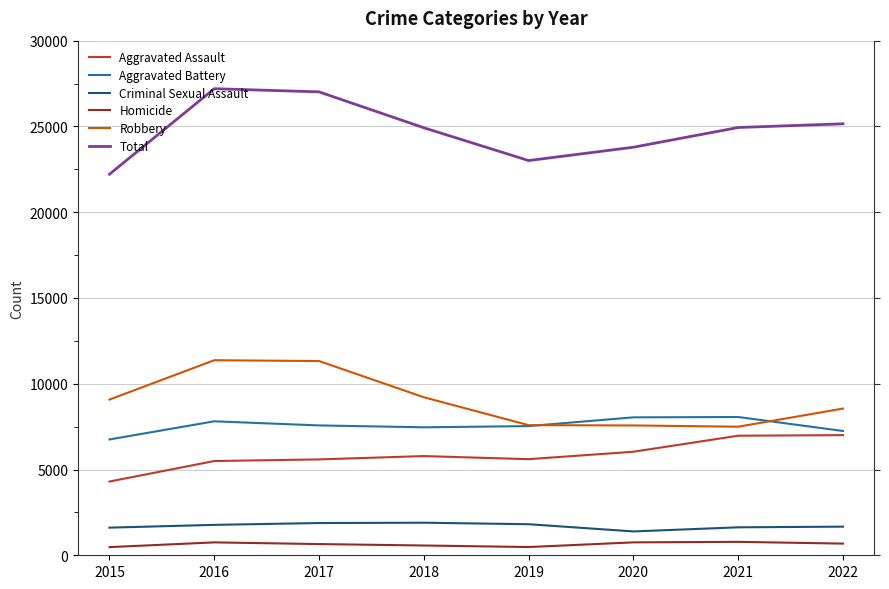

Reading right to left, what are all the values shown in this chart?

Aggravated Assault: 2022=7004	2021=6970	2020=6036	2019=5603	2018=5783	2017=5589	2016=5494	2015=4299
Aggravated Battery: 2022=7247	2021=8060	2020=8041	2019=7531	2018=7460	2017=7570	2016=7810	2015=6752
Criminal Sexual Assault: 2022=1669	2021=1630	2020=1390	2019=1811	2018=1898	2017=1880	2016=1773	2015=1611
Homicide: 2022=681	2021=783	2020=753	2019=480	2018=570	2017=653	2016=752	2015=475
Robbery: 2022=8553	2021=7495	2020=7568	2019=7585	2018=9212	2017=11323	2016=11371	2015=9076
Total: 2022=25154	2021=24938	2020=23788	2019=23010	2018=24923	2017=27015	2016=27200	2015=22213